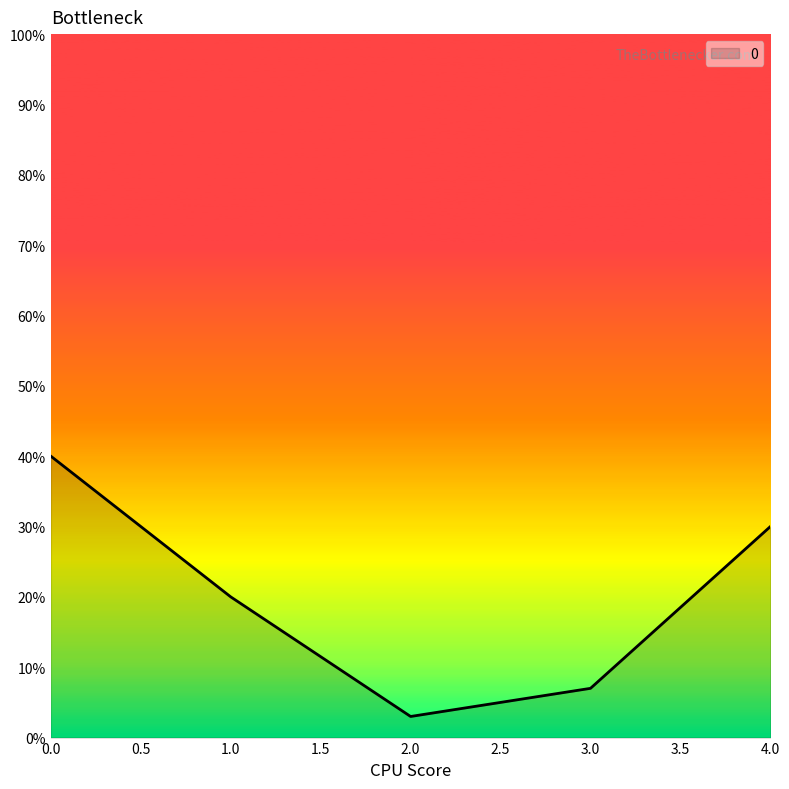

List the labels in order of value, largest first.

0, 4, 1, 3, 2